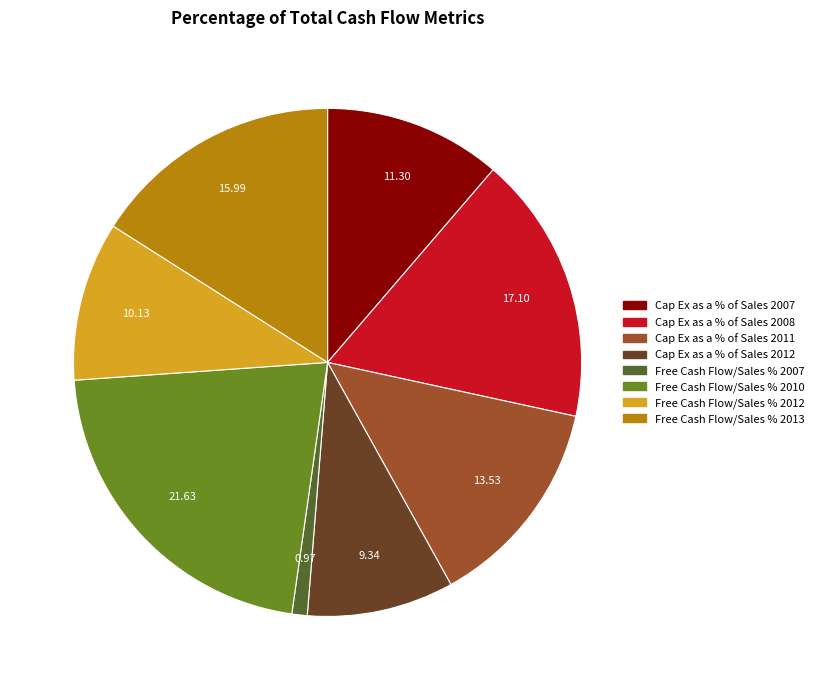

Does any single category account for the majority?

No